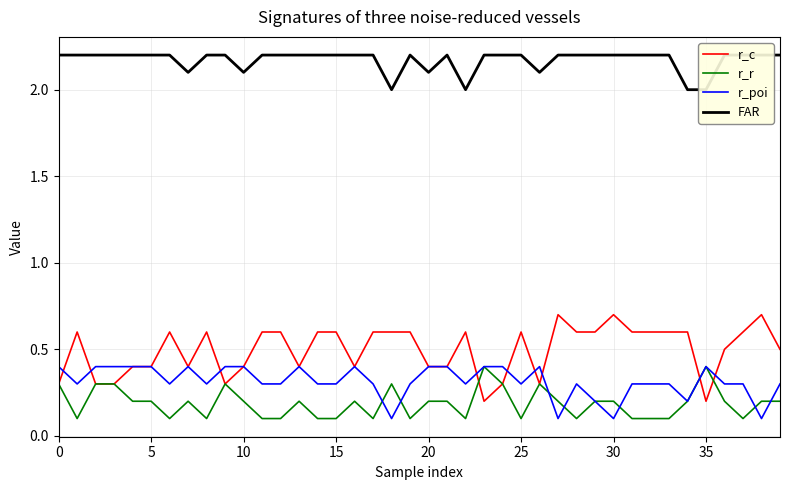

How many series are shown in this chart?

4